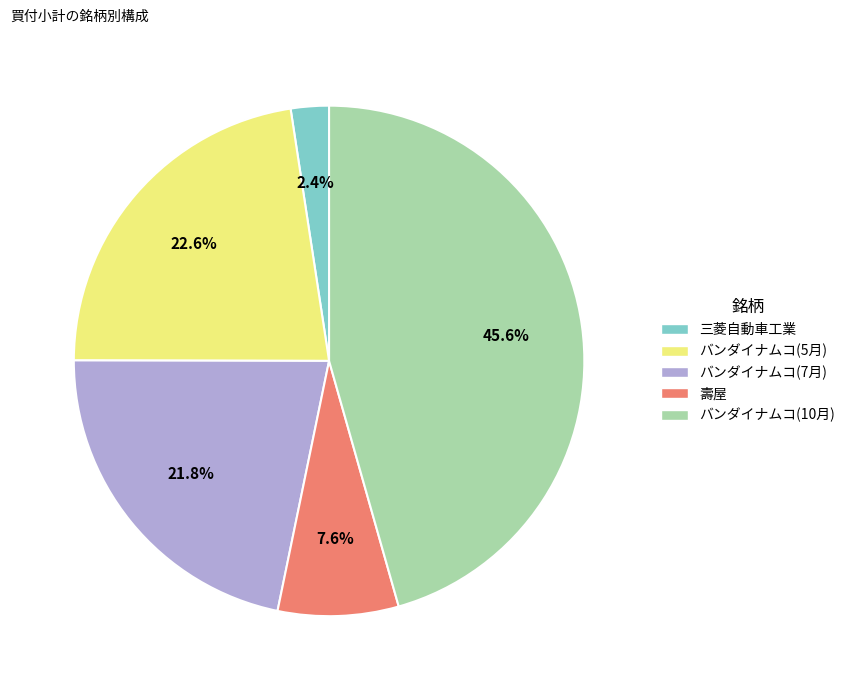

Count the number of slices in the pie.

5